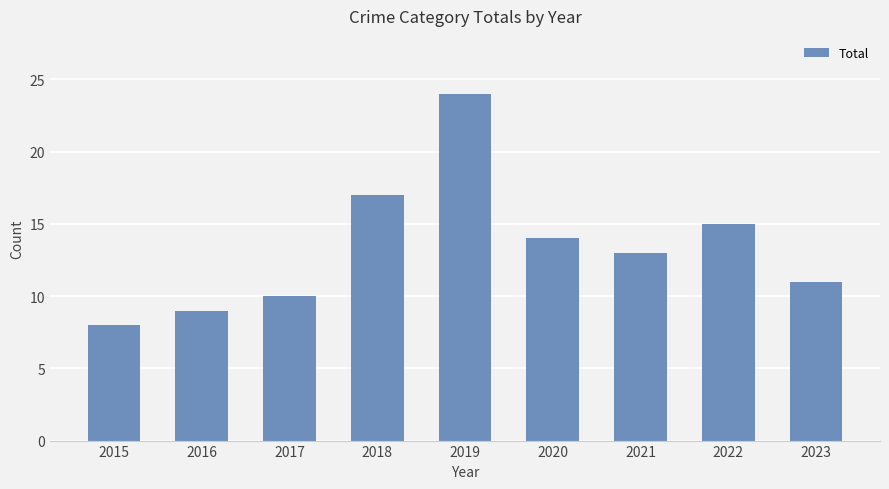

Is it true that the value at 2017 is 10?

True